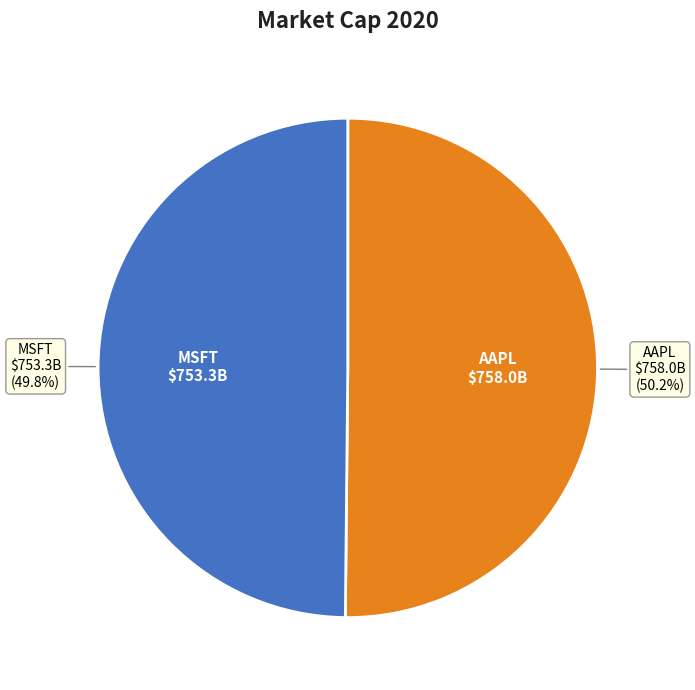

Is there any slice that represents more than half of the pie?

Yes